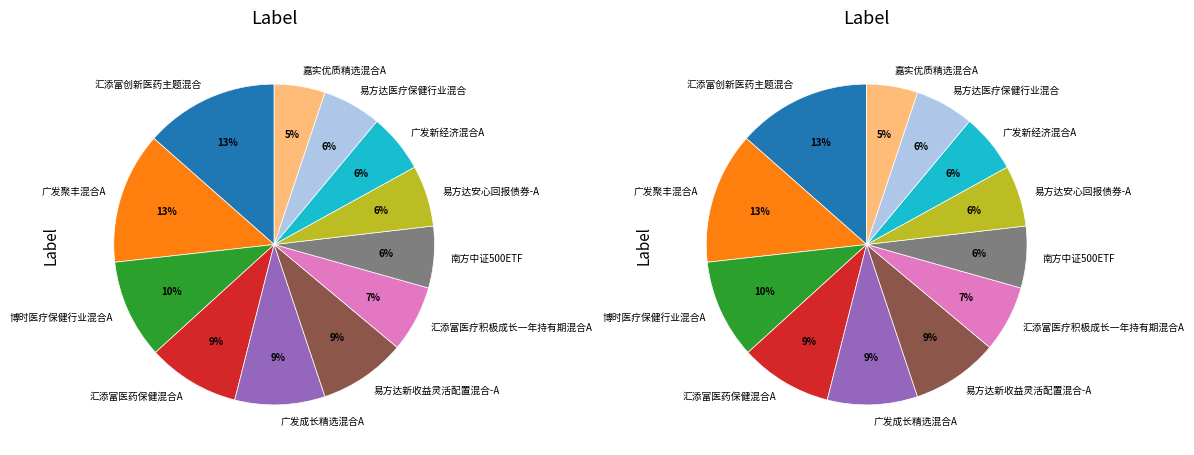

Does any single category account for the majority?

No